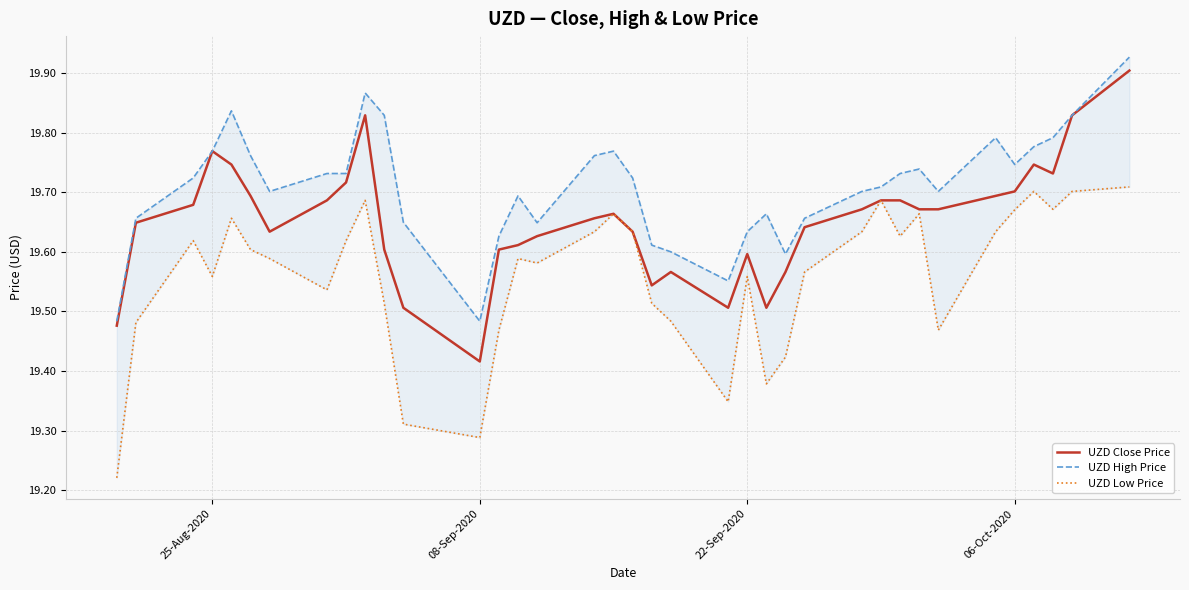

True or false: UZD High Price and UZD Close Price intersect in this chart.

False